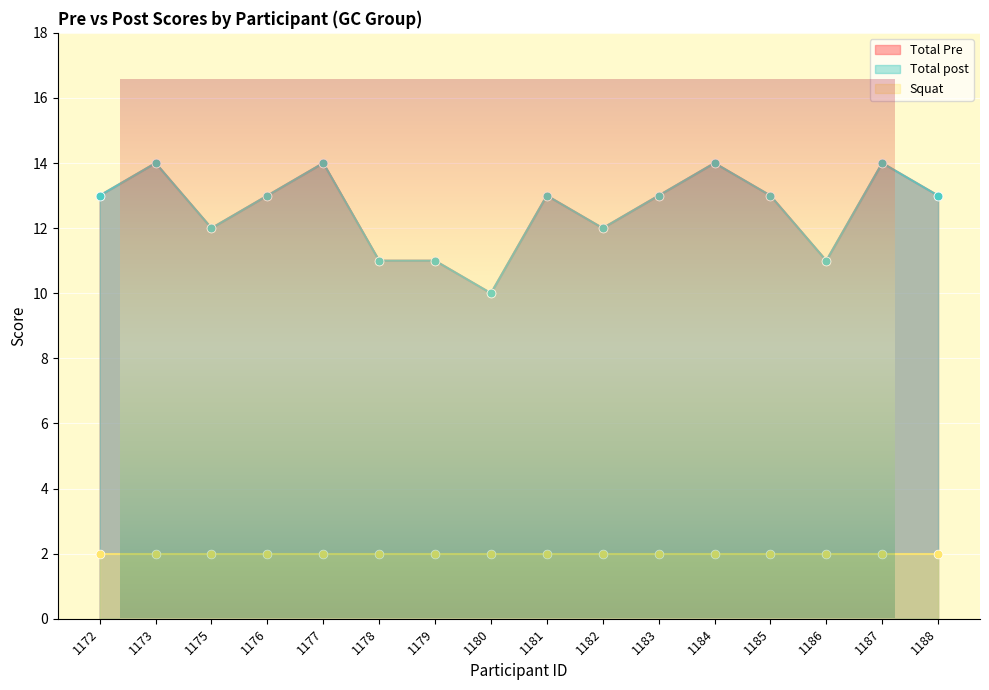

Which series has the largest total across all categories?

Total Pre